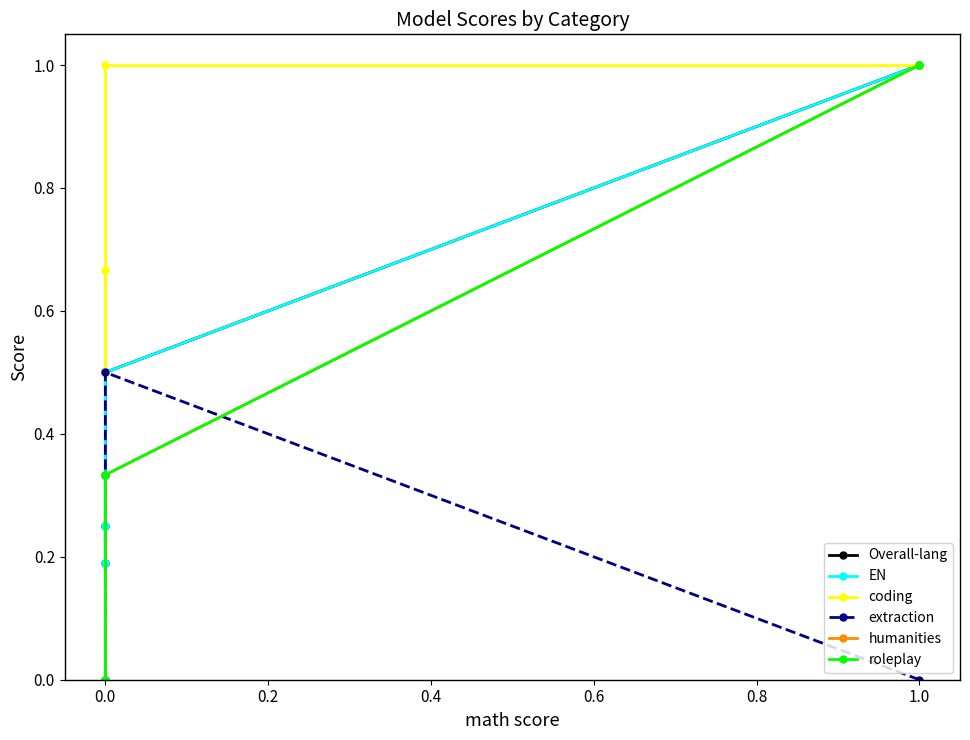

True or false: EN and humanities intersect in this chart.

False